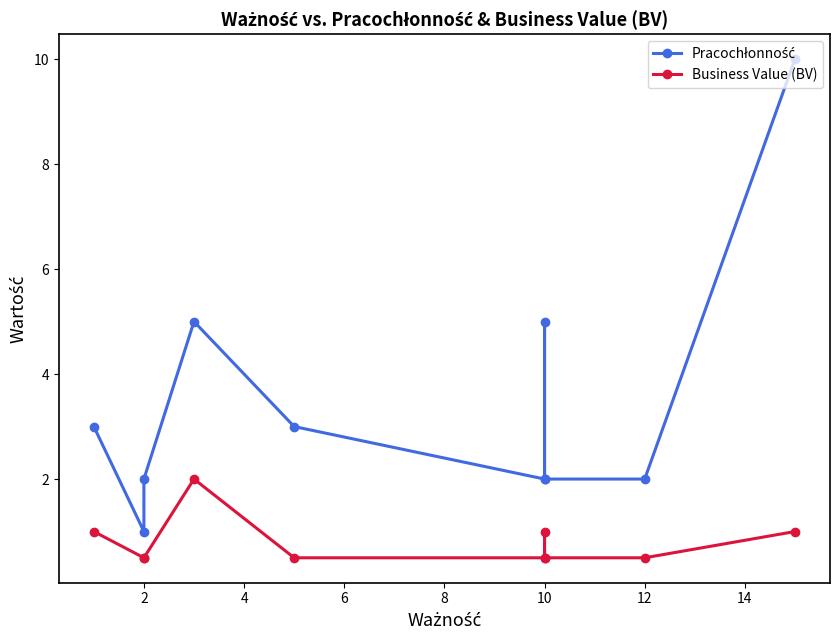

What are all the series names shown in the legend?

Pracochłonność, Business Value (BV)